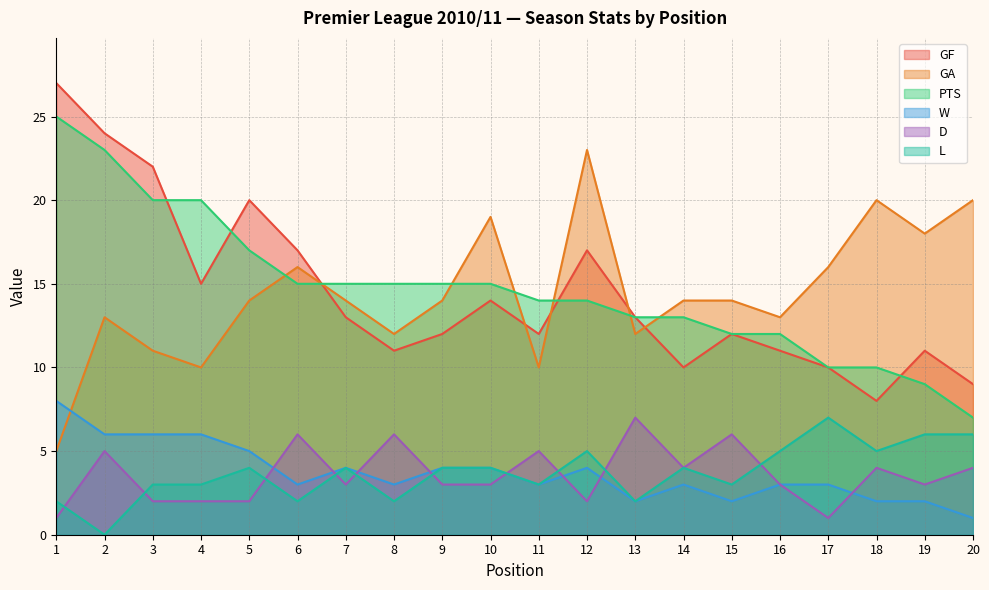

The value of D at 5 is 3. True or false?

False